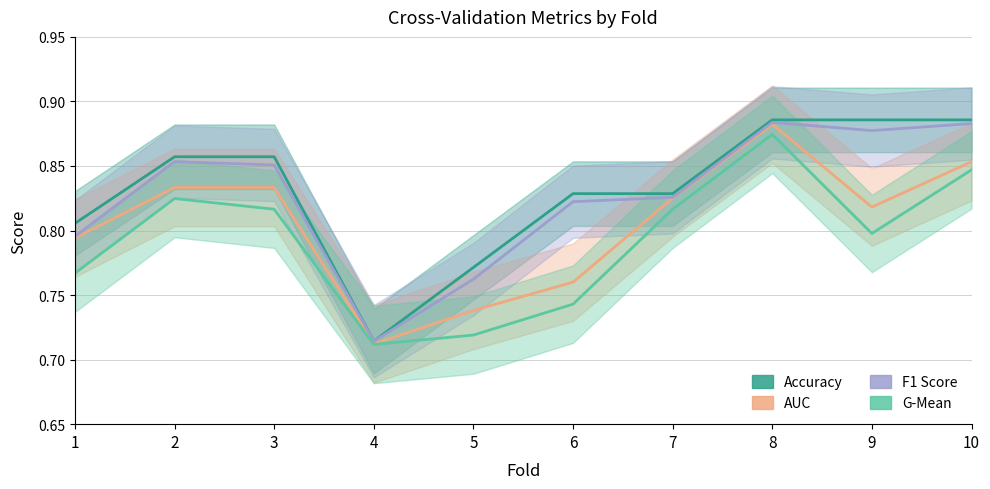

Which category has the highest value in the Accuracy series?

8